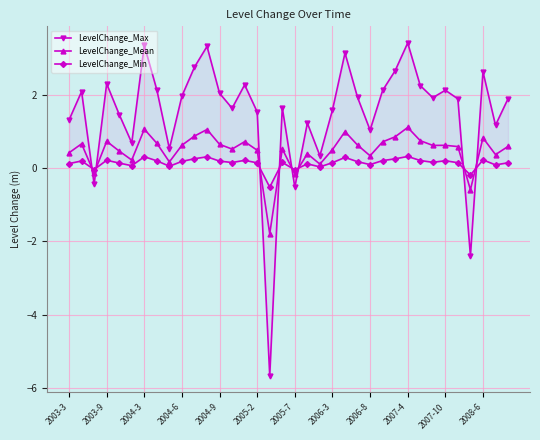

What is the highest value of the LevelChange_Mean series?

1.1